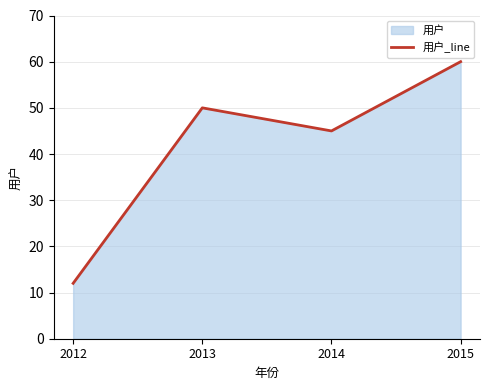

Does the chart display data point markers on the line(s)?

No